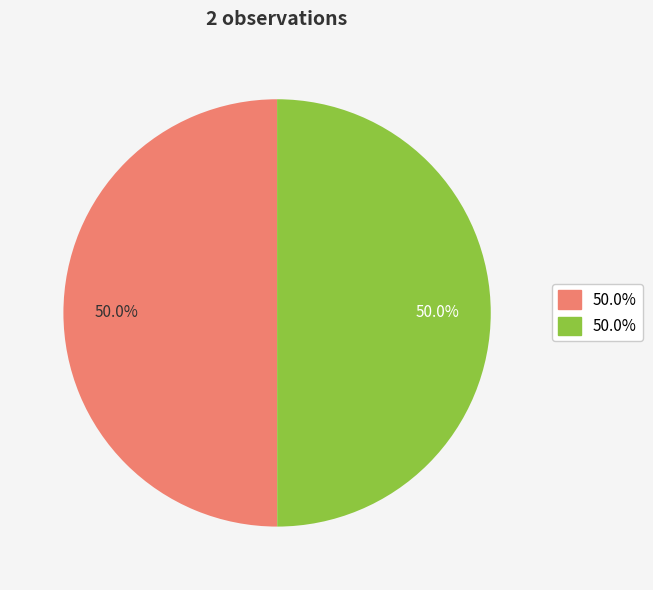

Count the number of slices in the pie.

2